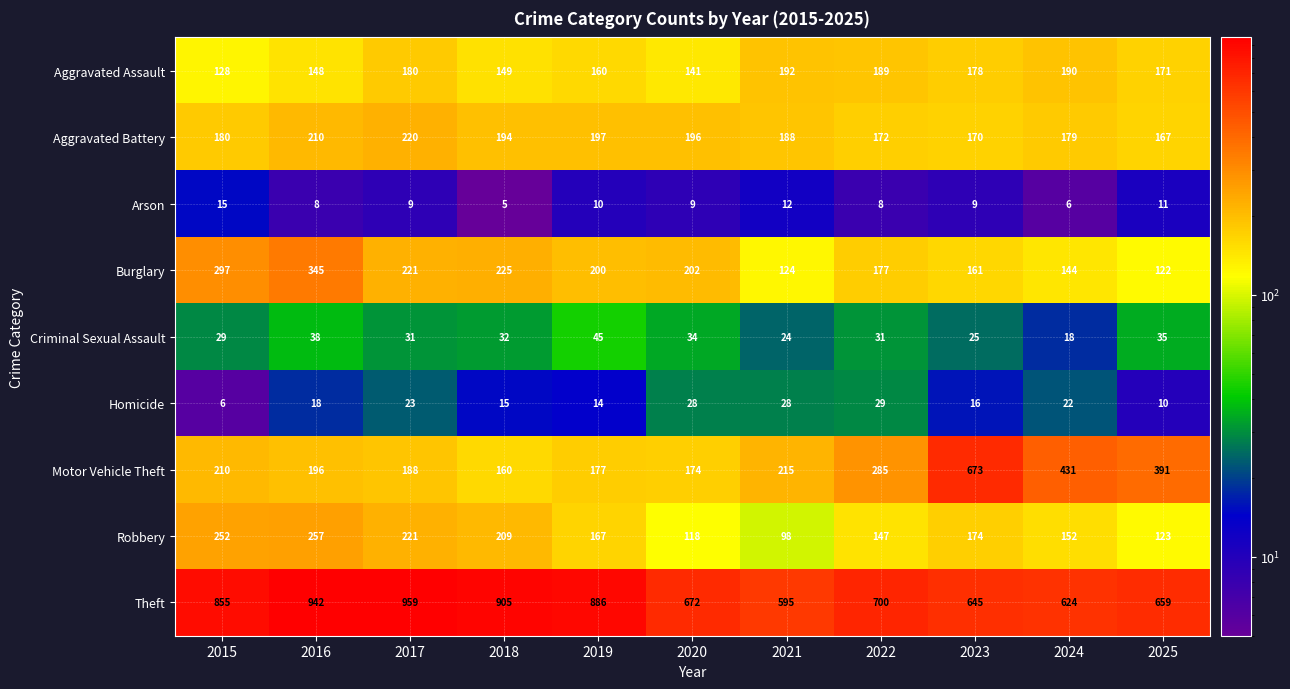

What is the highest value of the Burglary series?

345